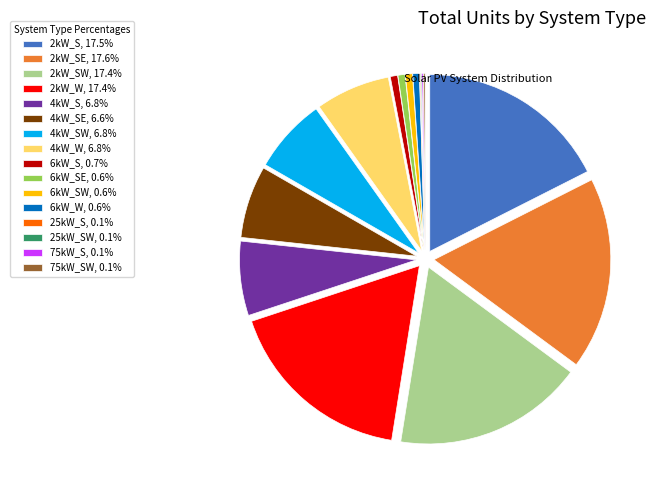

Combined, do 2kW_W, 17.4% and 6kW_S, 0.7% account for over 50%?

No